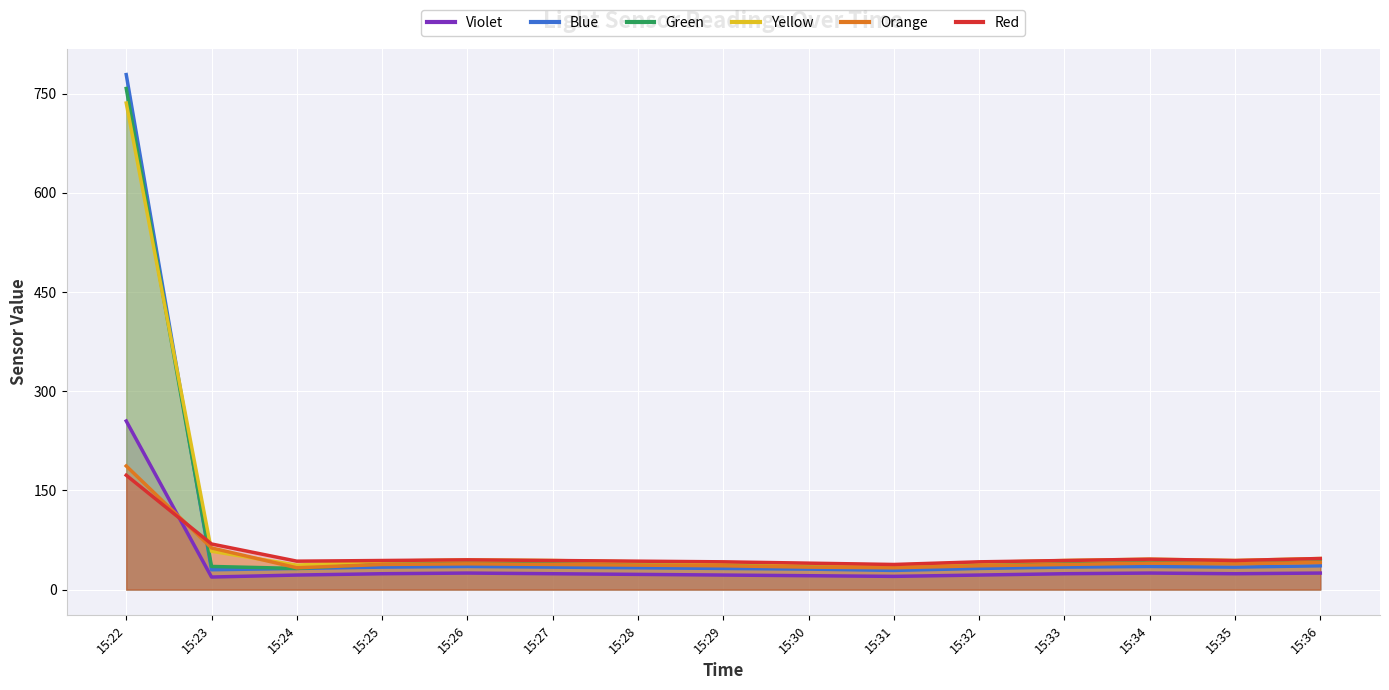

At which category does Violet reach its first local valley?

15:23